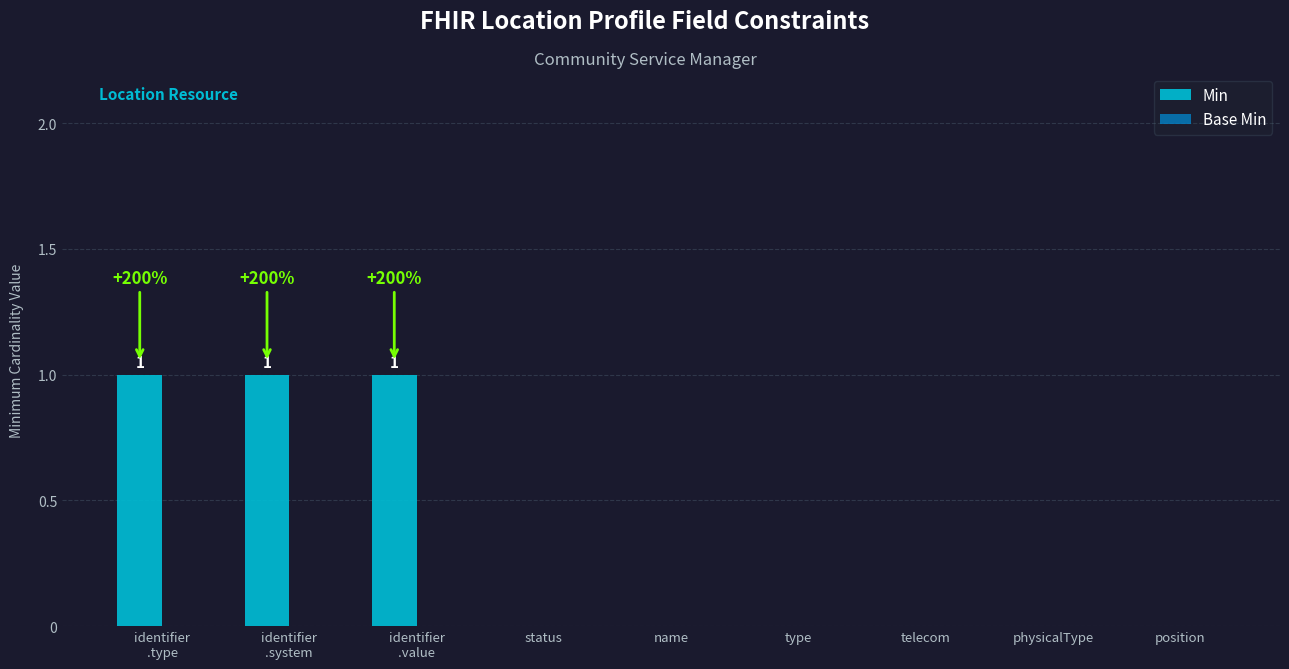

How many values are between 0 and 1?

9